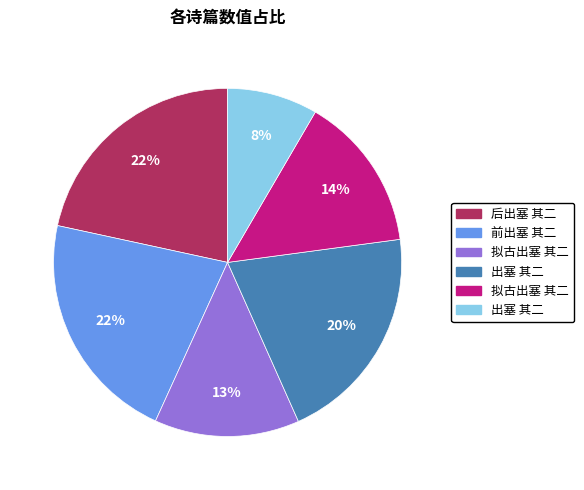

How many slices are in this pie chart?

6